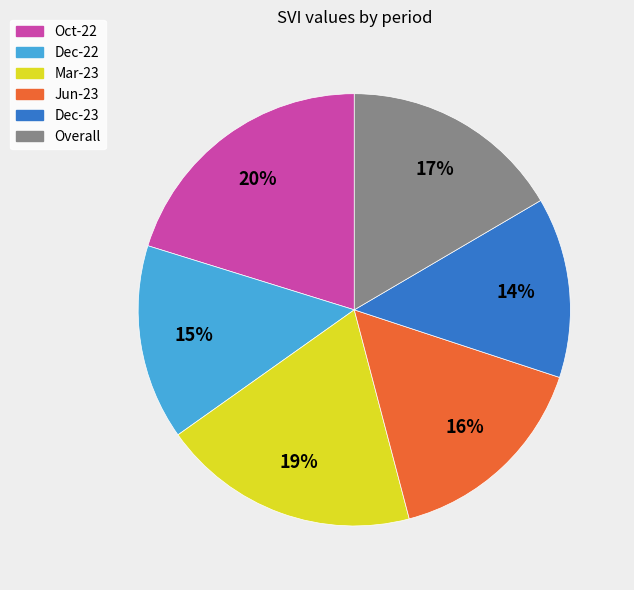

To the nearest percent, what is the difference between the Jun-23 and Overall slice percentages?

1%